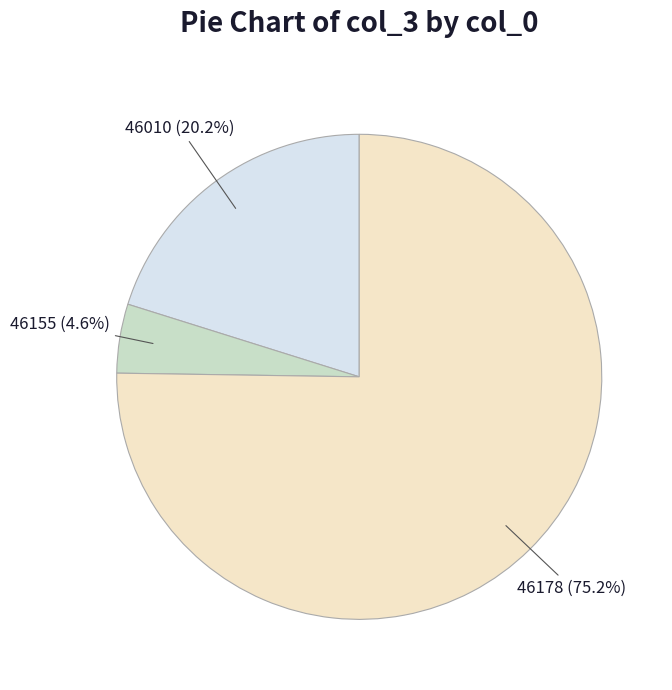

Is there a majority slice in this chart?

Yes